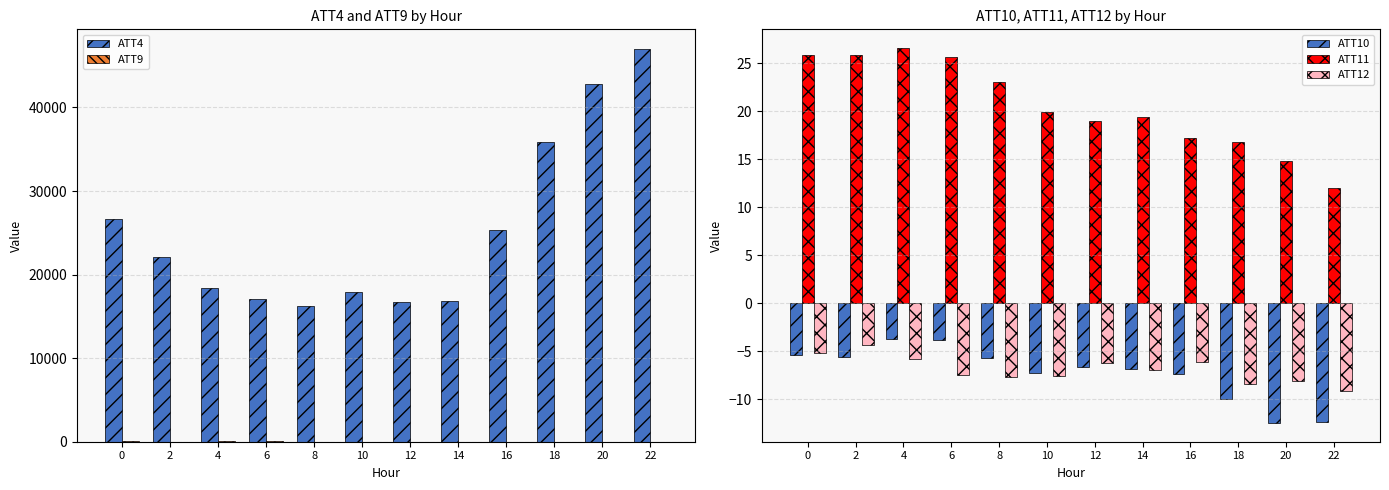

Rank the categories by ATT4 value from highest to lowest.

22, 20, 18, 0, 16, 2, 4, 10, 6, 14, 12, 8